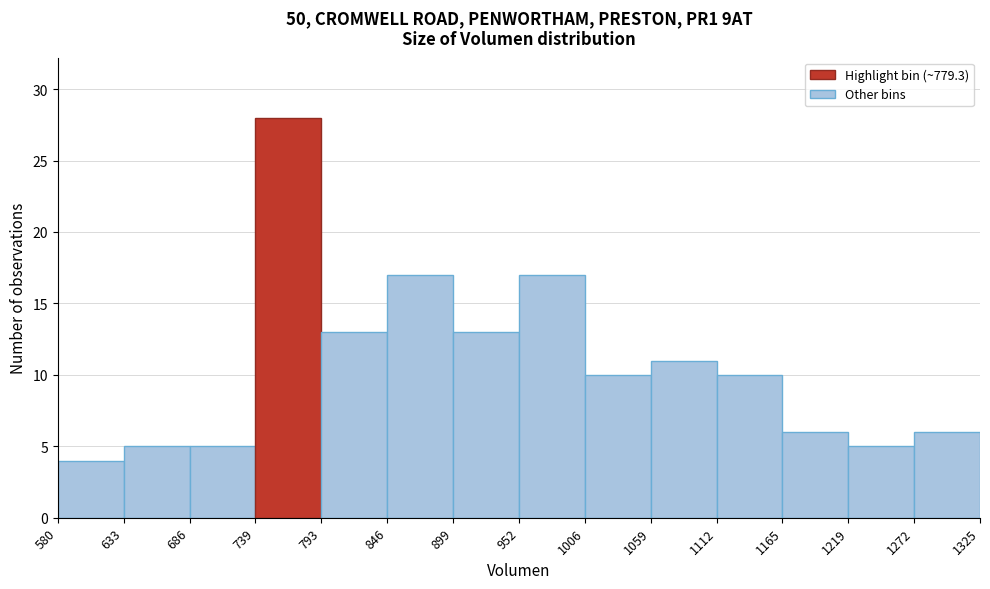

Reading left to right, transcribe this chart: for each bar, give the range it covers on the x-axis and its height. The values are not printed on the chart, so give them approximately, as read against the axis.

580 to 633: 4
633 to 686: 5
686 to 739: 5
739 to 793: 28
793 to 846: 13
846 to 899: 17
899 to 952: 13
952 to 1006: 17
1006 to 1059: 10
1059 to 1112: 11
1112 to 1165: 10
1165 to 1219: 6
1219 to 1272: 5
1272 to 1325: 6